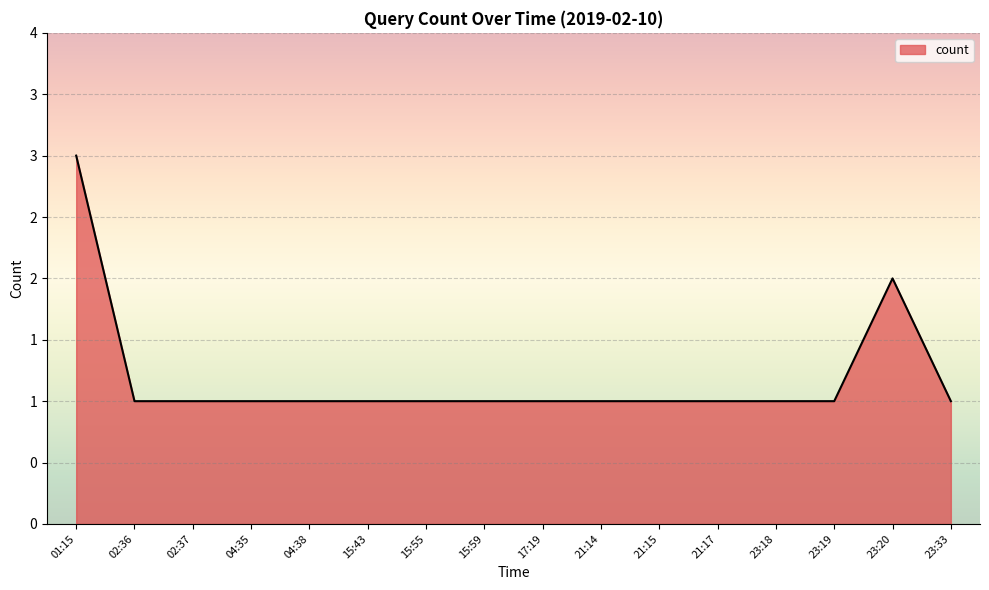

Rank the categories by value from highest to lowest.

01:15, 23:20, 02:36, 02:37, 04:35, 04:38, 15:43, 15:55, 15:59, 17:19, 21:14, 21:15, 21:17, 23:18, 23:19, 23:33